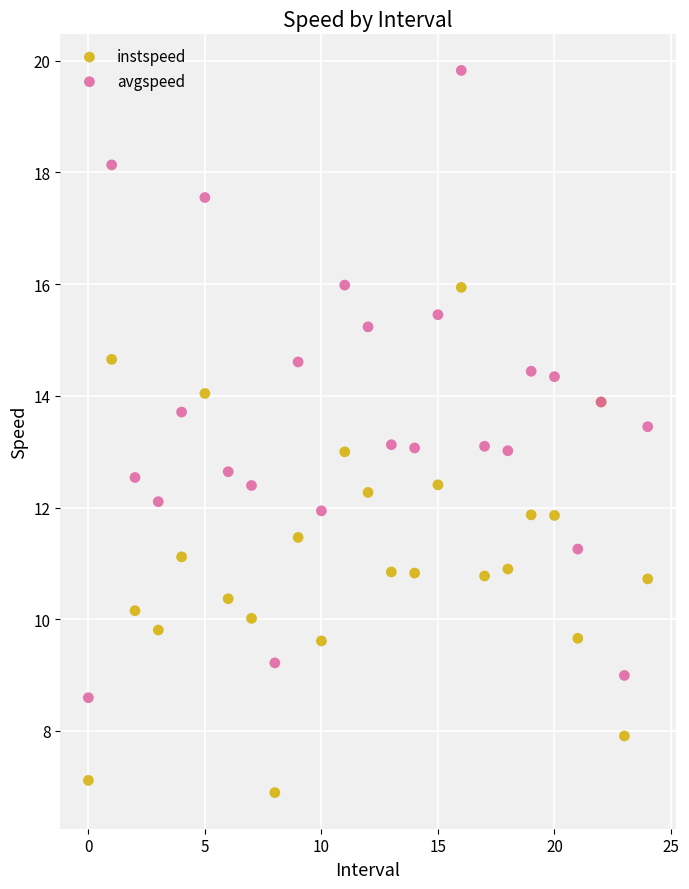

Which series reaches the maximum Y coordinate?

avgspeed